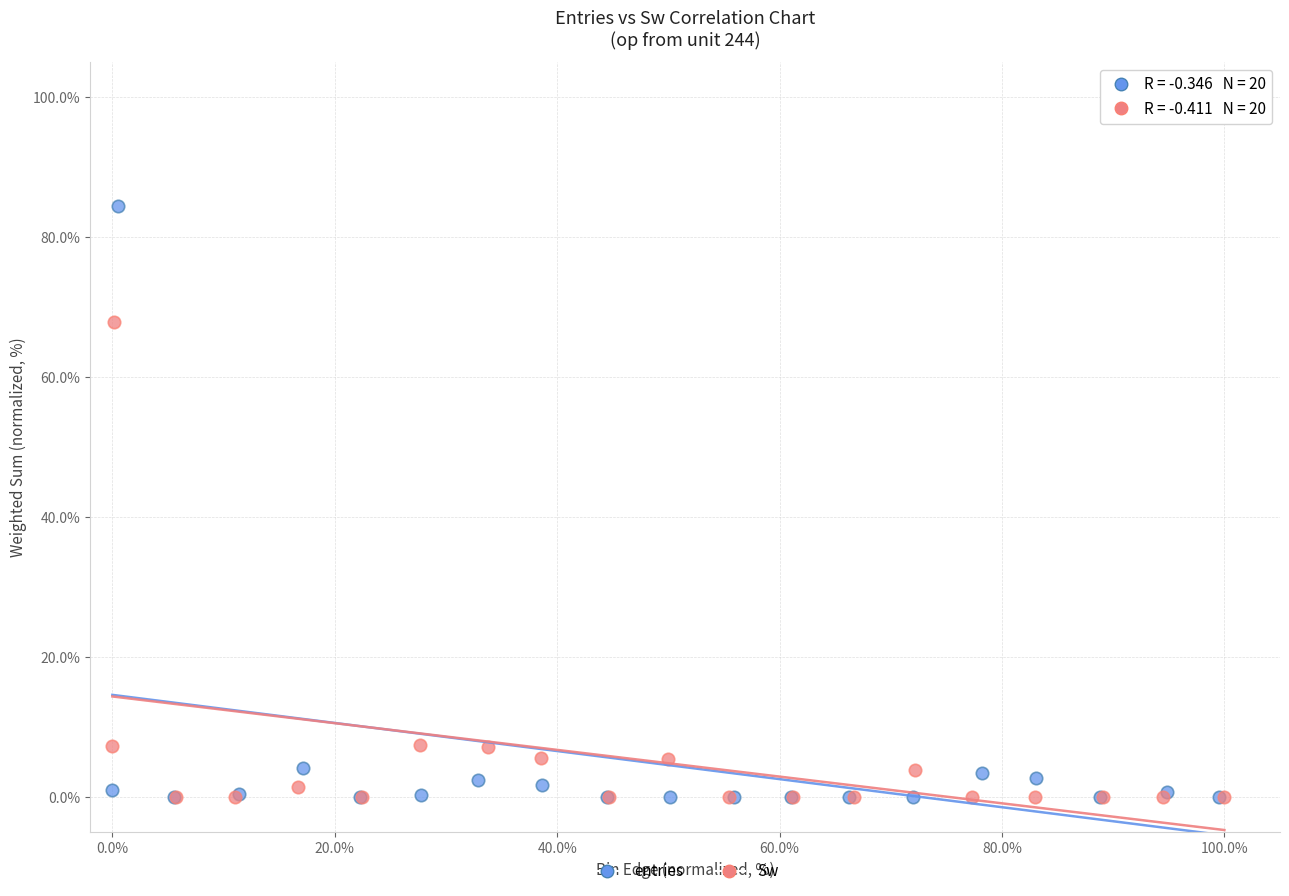

Which series has the largest Y range (max minus min)?

entries